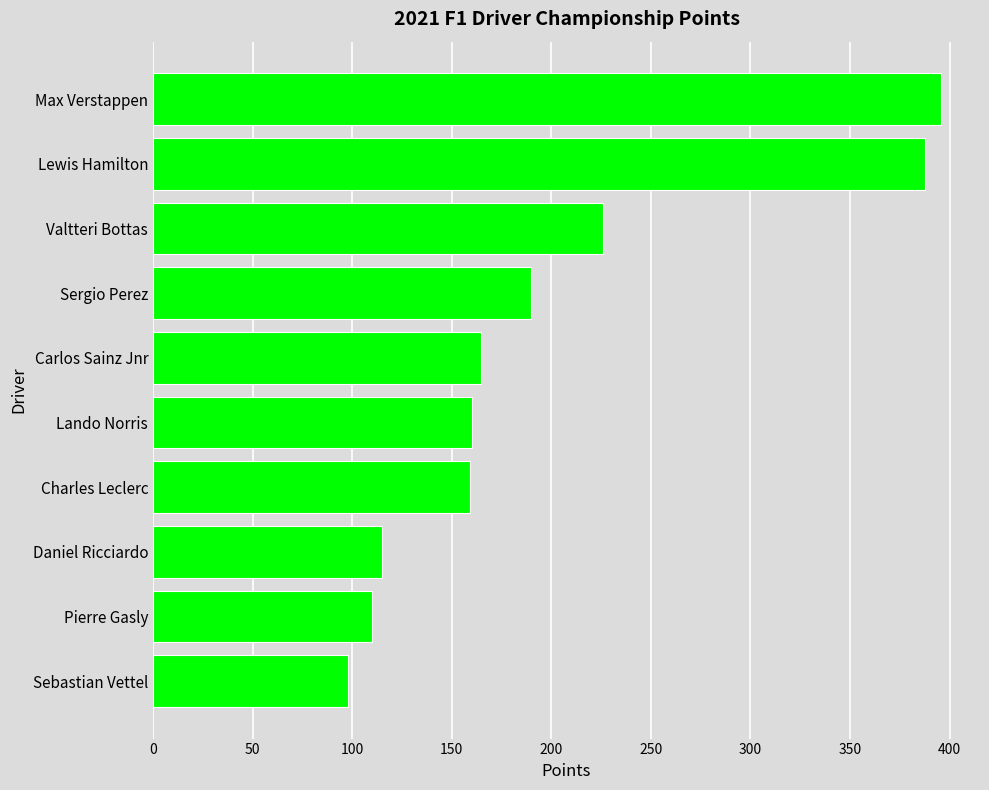

Is it true that the value at Carlos Sainz Jnr is 78.5?

False